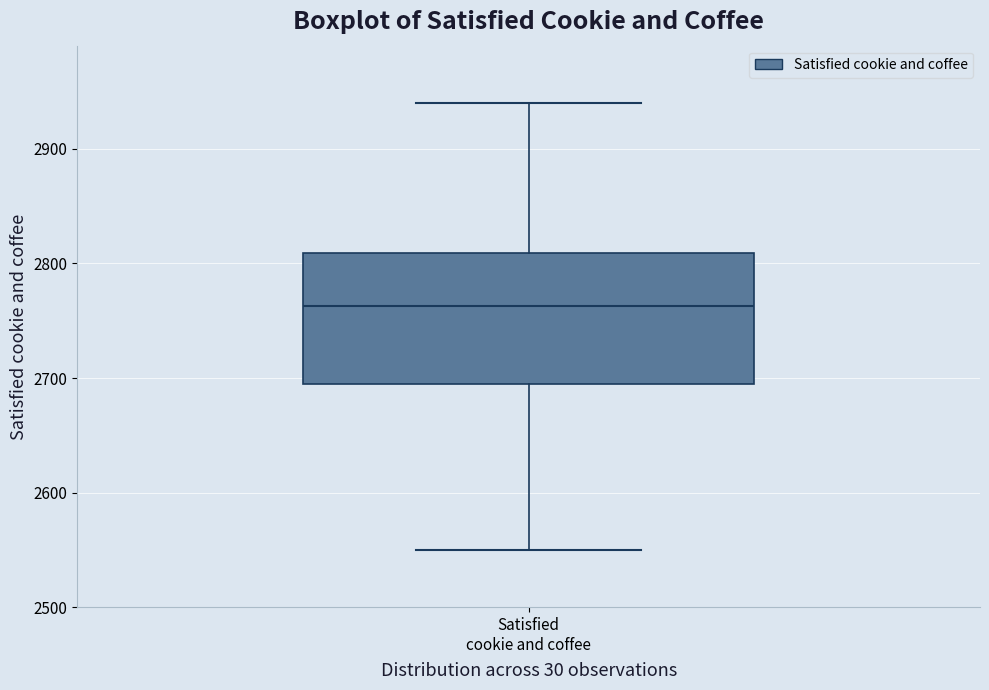

Where does the median line of the box for Satisfied cookie and coffee sit on the y-axis? The values are not printed on the chart, so give them approximately, as read against the axis.

2760